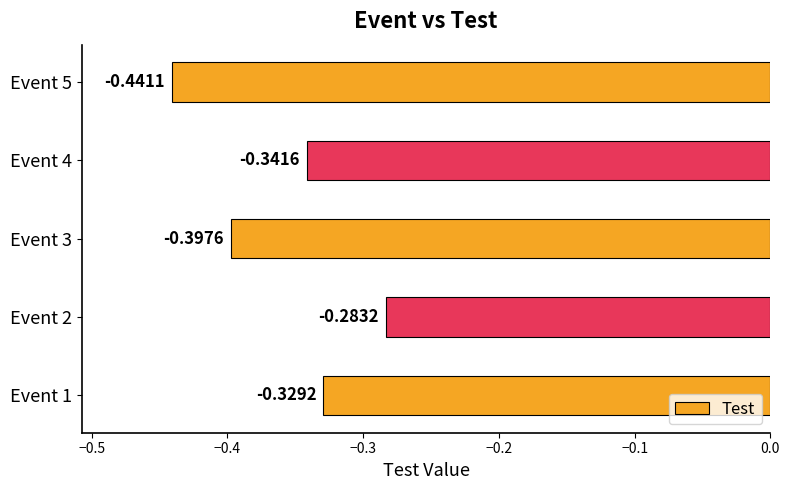

Rank the categories by value from highest to lowest.

Event 2, Event 1, Event 4, Event 3, Event 5